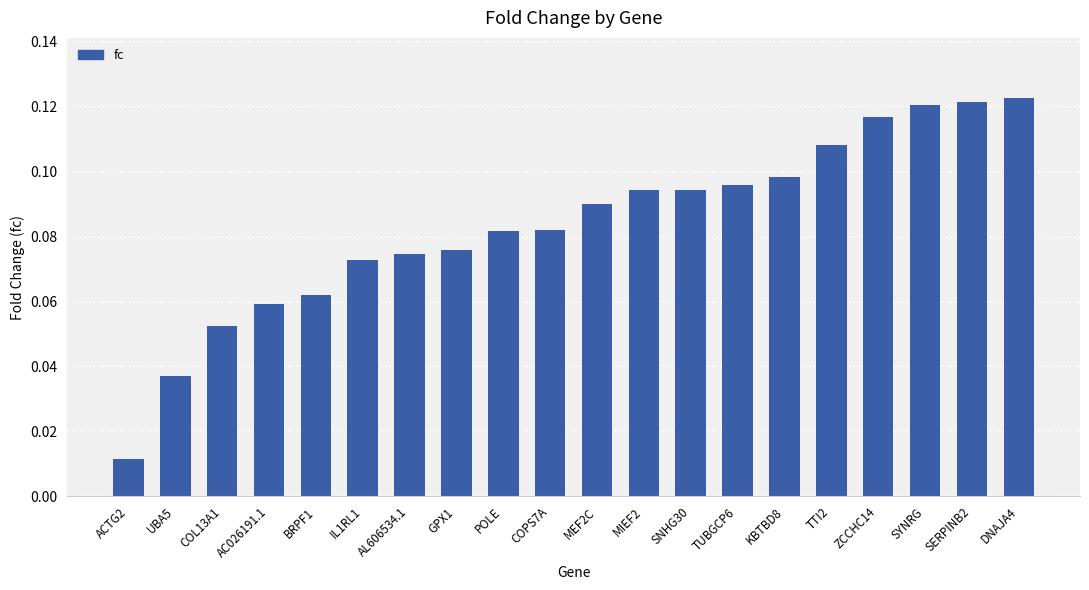

What is the sum of all values?

1.7